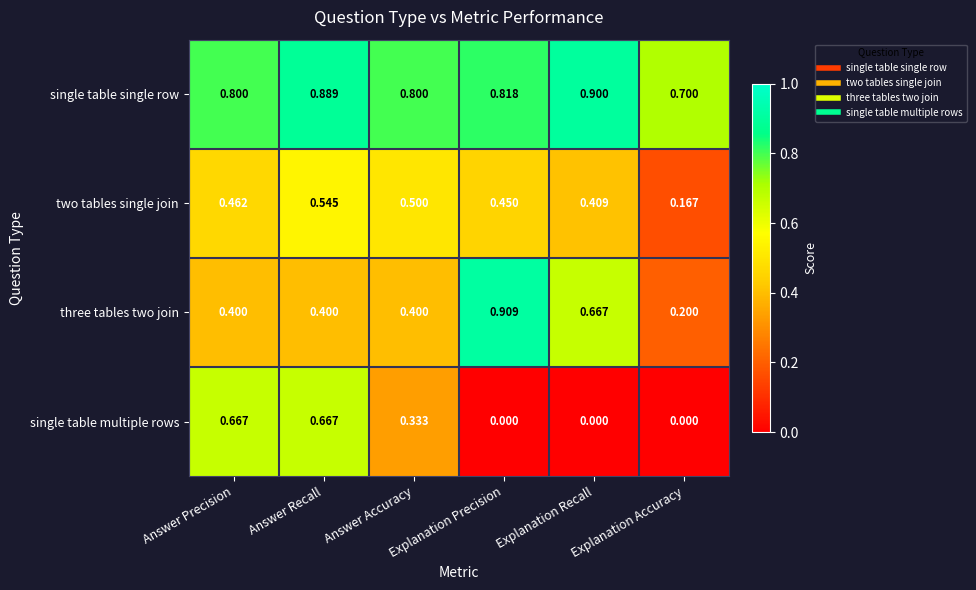

Which category has the lowest value in the two tables single join series?

Explanation Accuracy